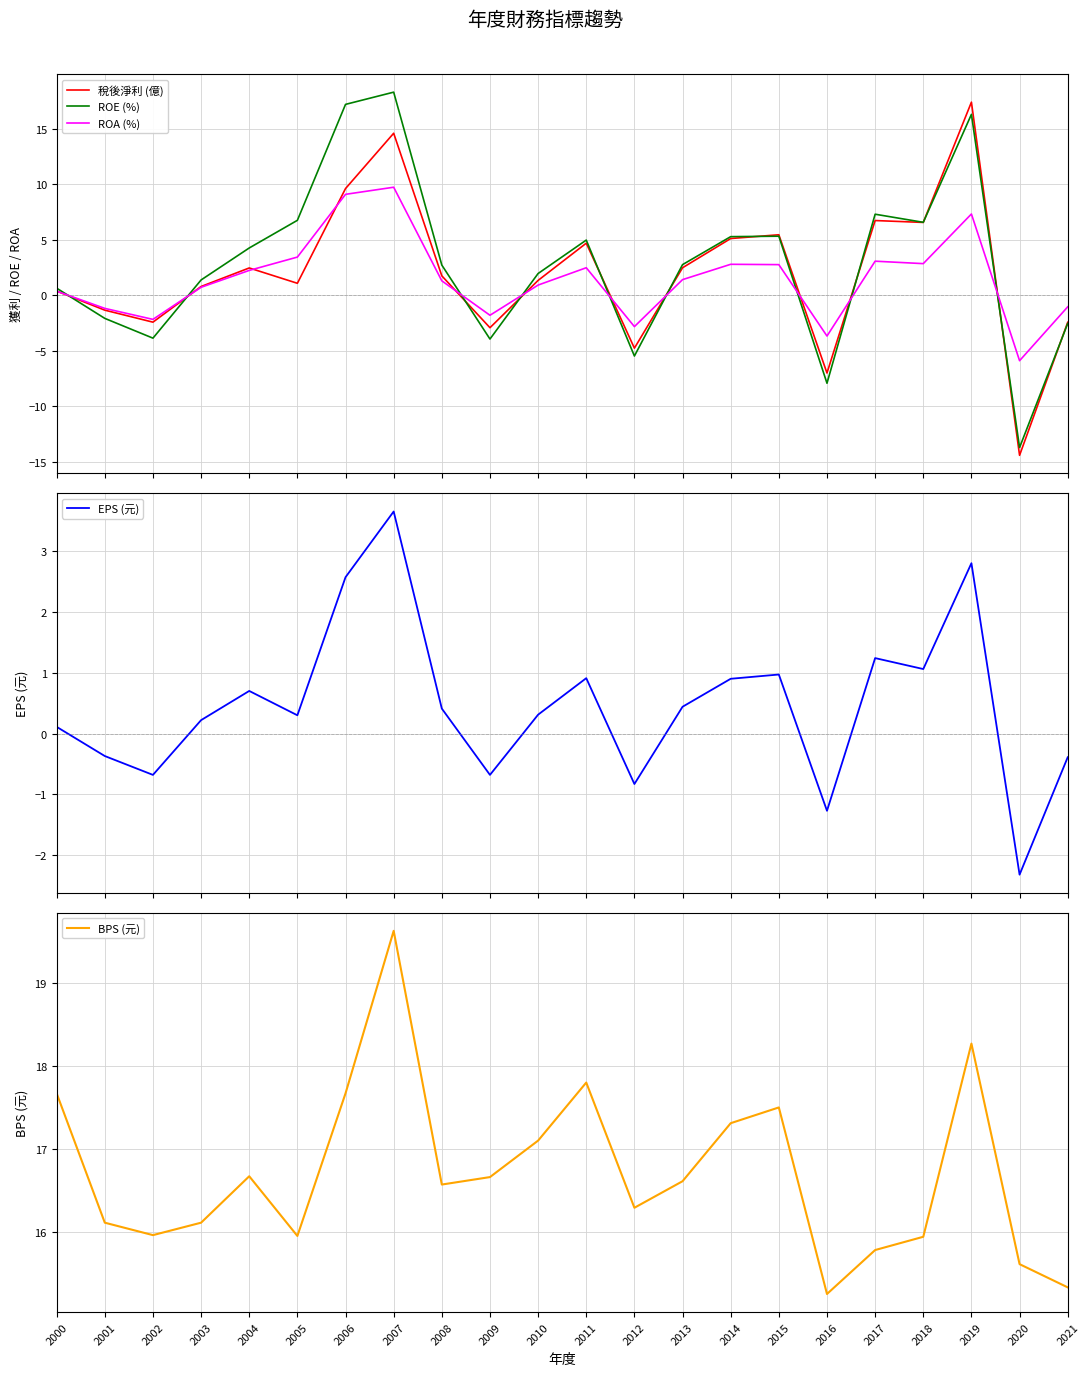

The BPS (元) series shows 24.9 at 2010. True or false?

False